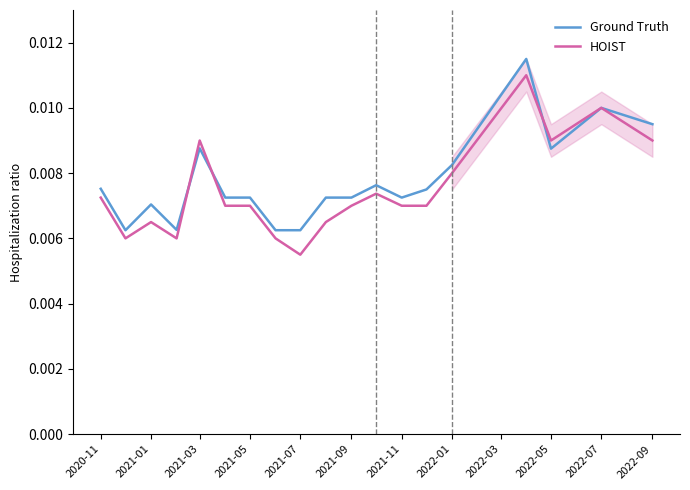

Where is HOIST nearest to the value 0?

2021-07